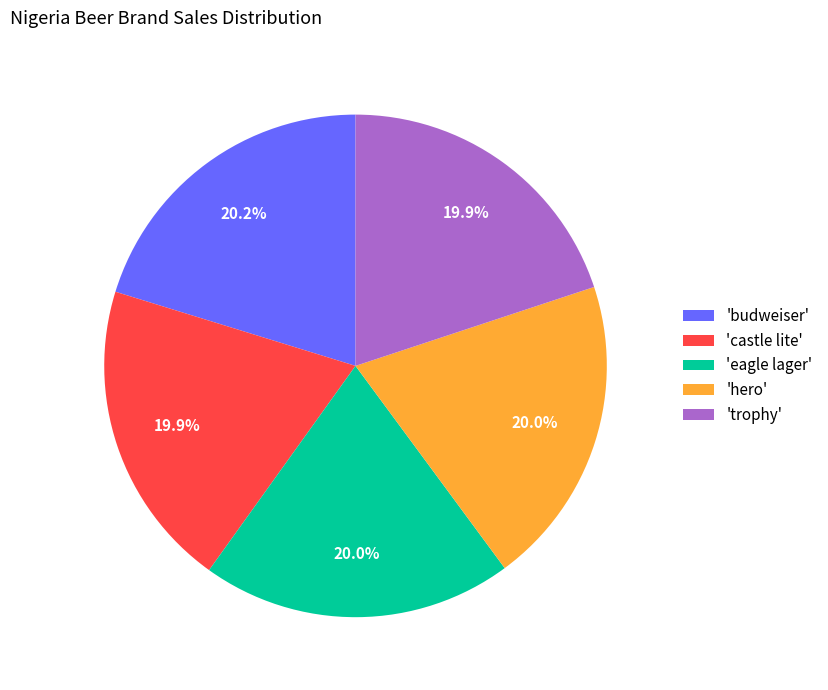

Does any single category account for the majority?

No